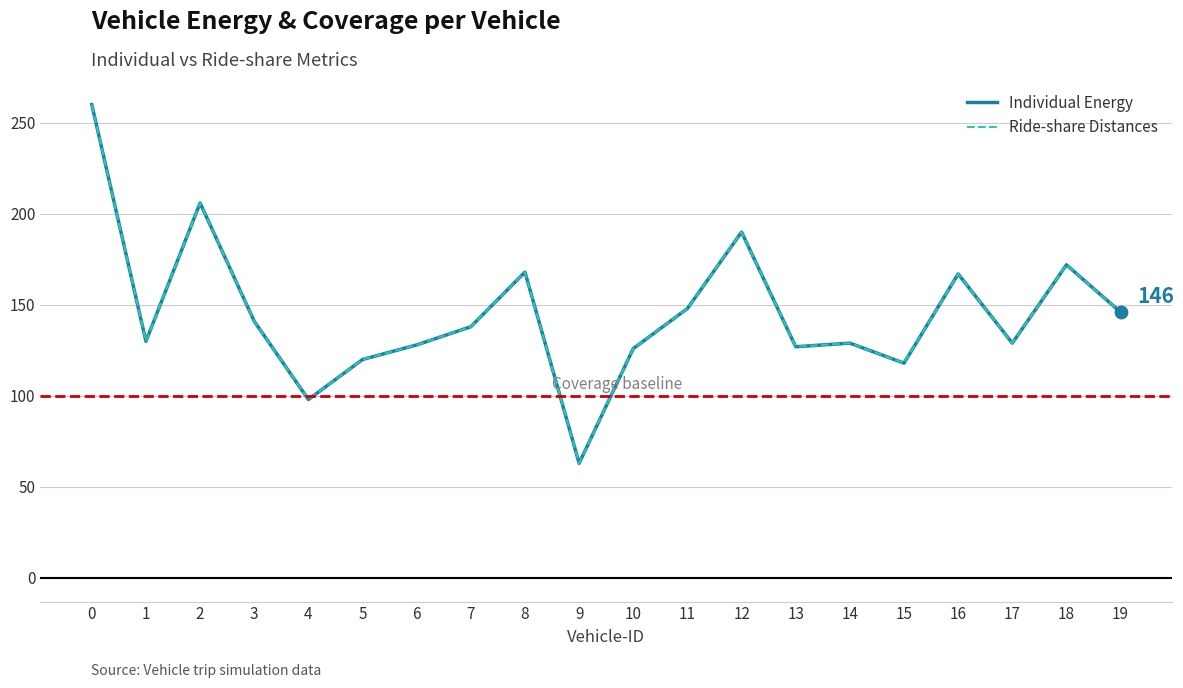

Is the value of Individual Energy at 14 greater than the value of Ride-share Distances at 0?

No